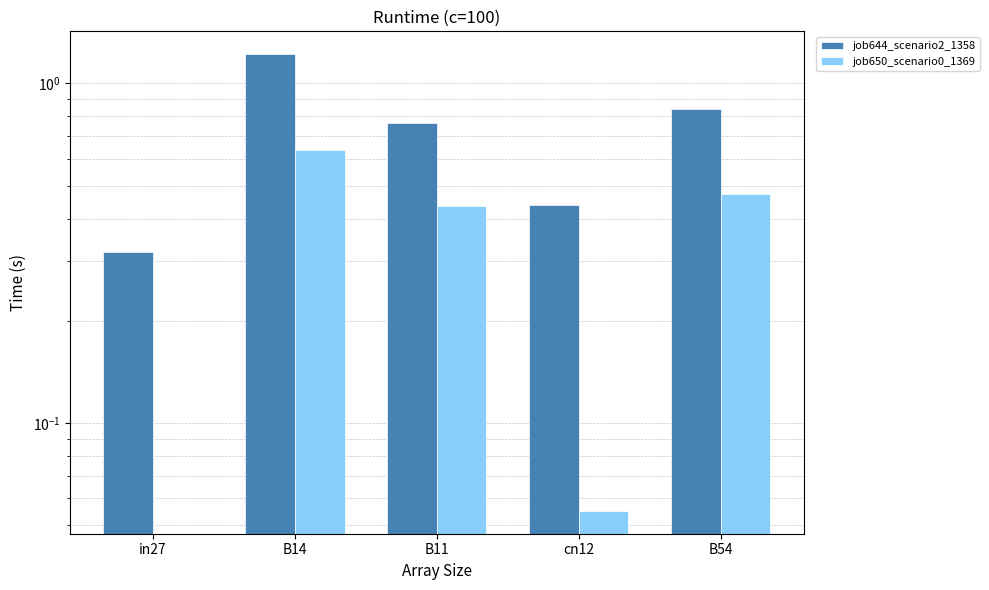

List the series in order of their overall mean, lowest first.

job650_scenario0_1369, job644_scenario2_1358